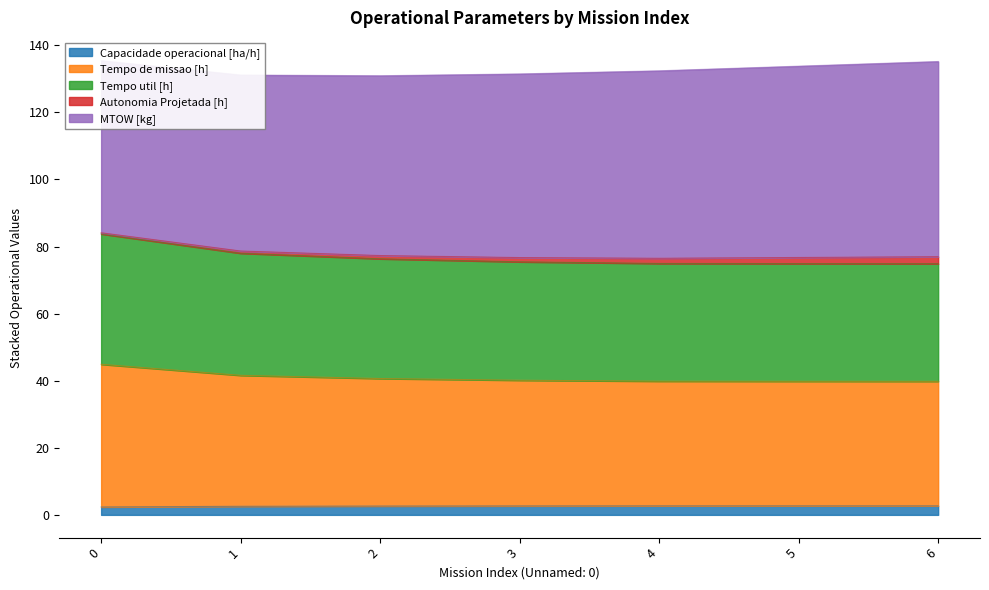

The value of Tempo util [h] at 3 is 68.1. True or false?

False